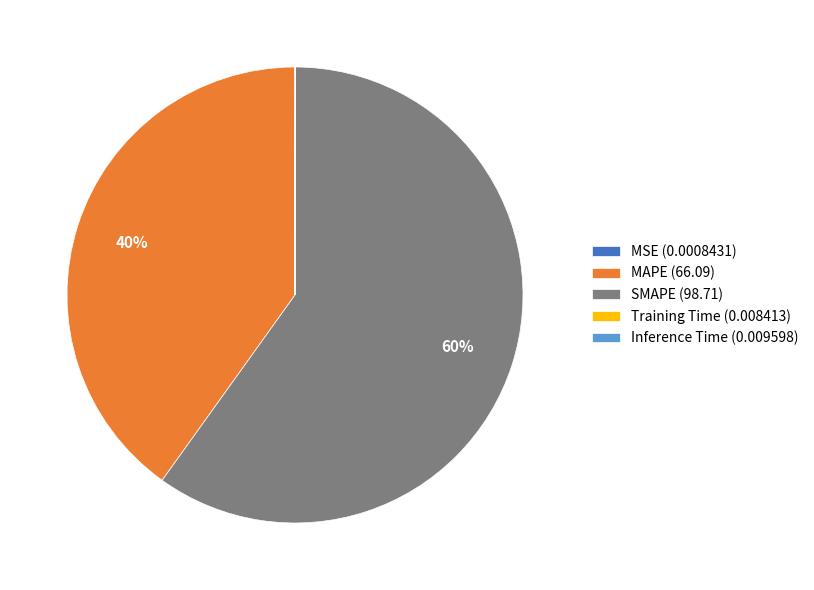

To the nearest percent, what is the difference between the largest and smallest slice percentages?

60%